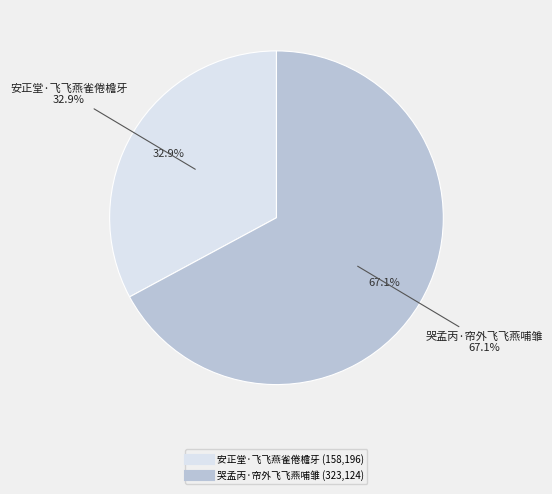

To the nearest percent, what is the combined percentage of 哭孟丙·帘外飞飞燕哺雏 and 安正堂·飞飞燕雀倦檐牙?

100%